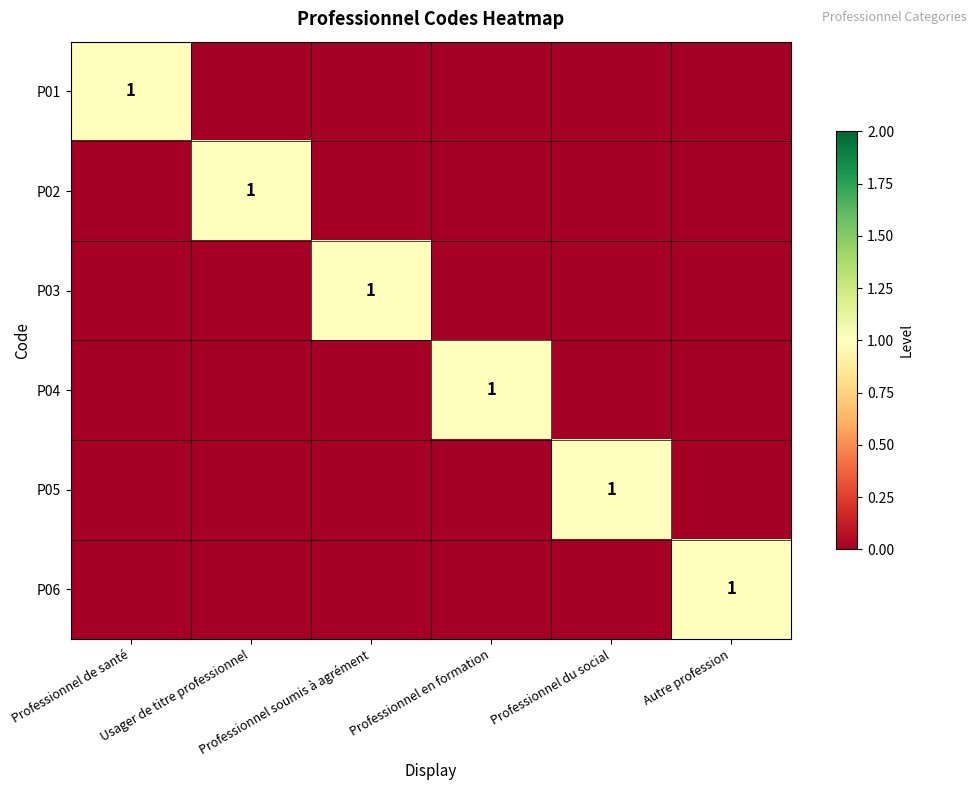

Which category has the lowest value in the P05 series?

Professionnel de santé